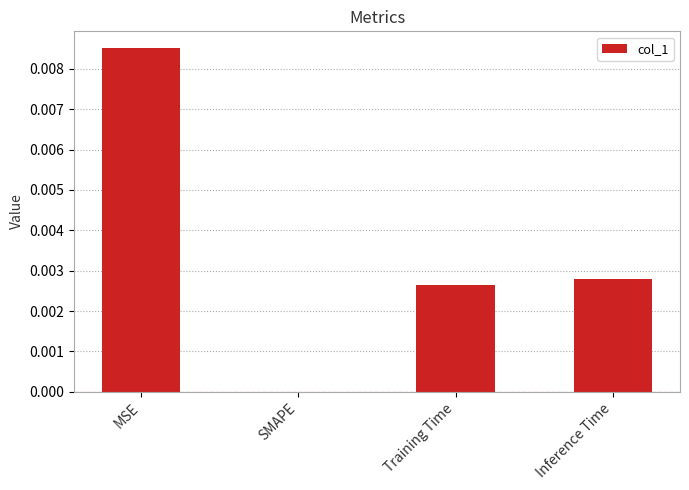

Which has a higher value, MSE or Inference Time?

MSE